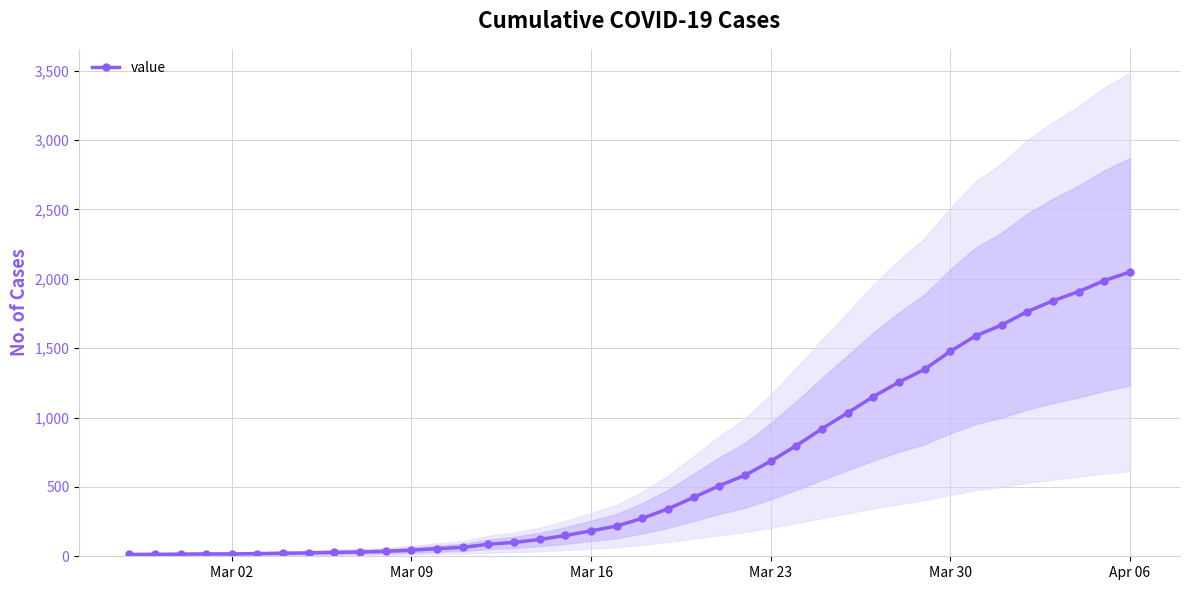

The value of value at Mar 30 is 2124. True or false?

False